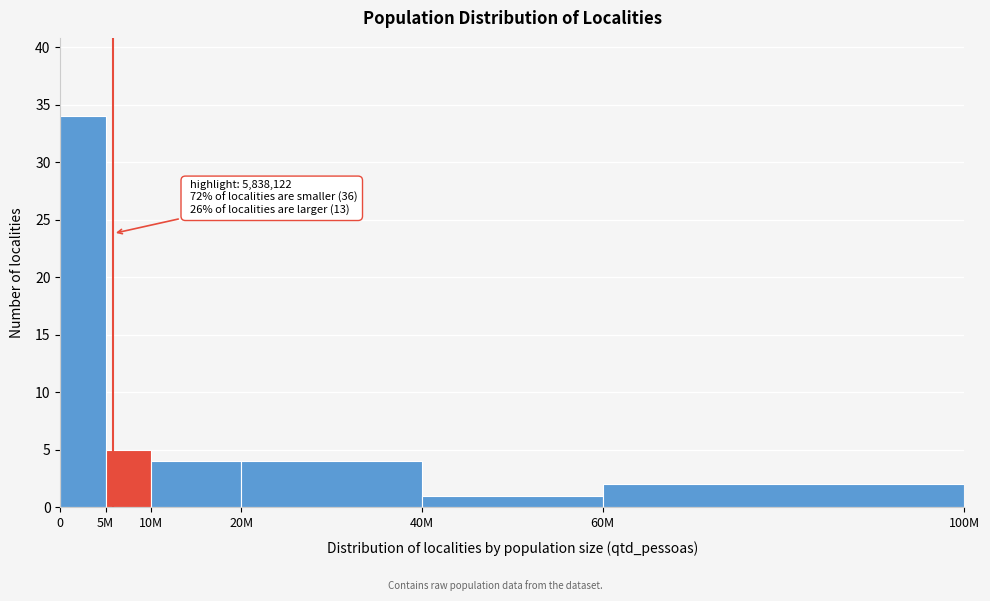

Reading right to left, extract all data points from this chart.

60M=2	40M=1	20M=4	10M=4	5M=5	0=34